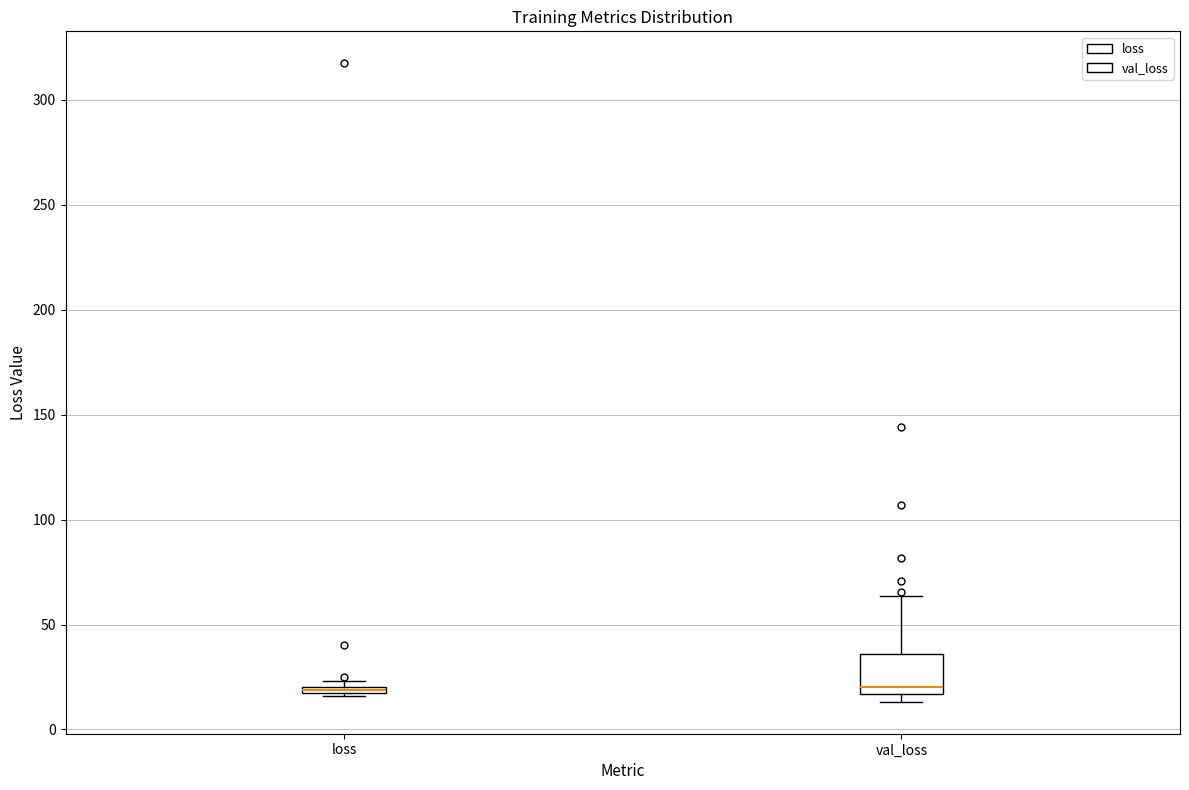

Where is the upper edge of the box for val_loss on the y-axis? The values are not printed on the chart, so give them approximately, as read against the axis.

35